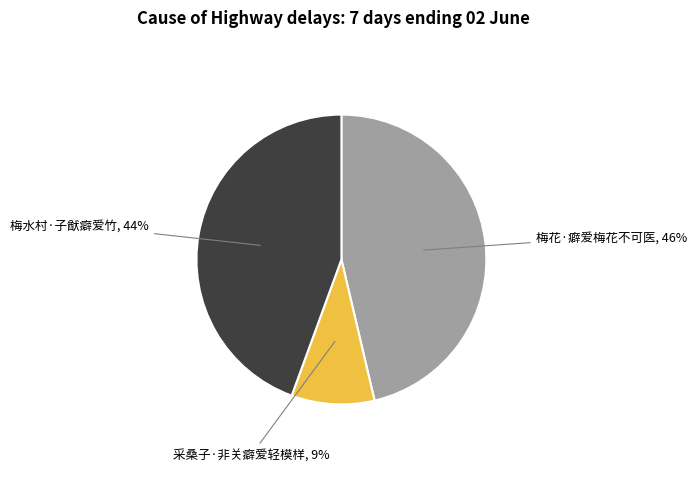

Which slice is the largest?

梅花·癖爱梅花不可医